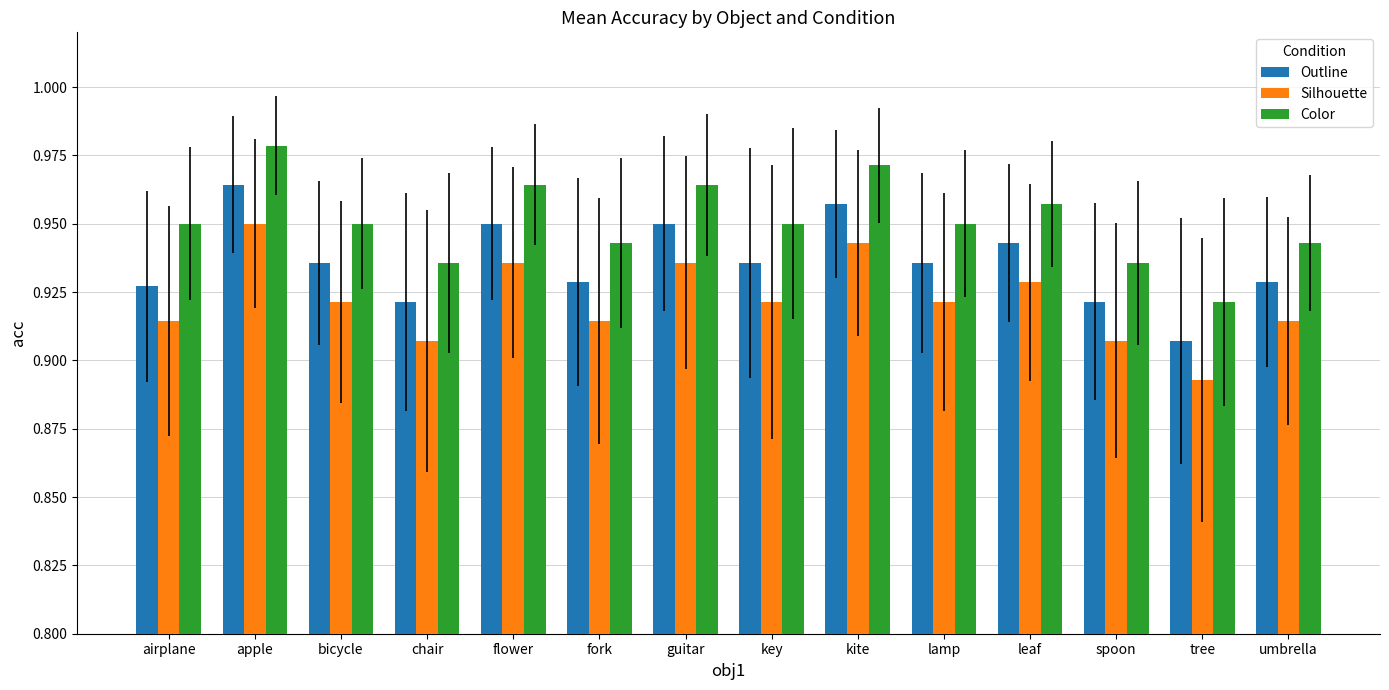

At how many categories does at least one series exceed 0?

14